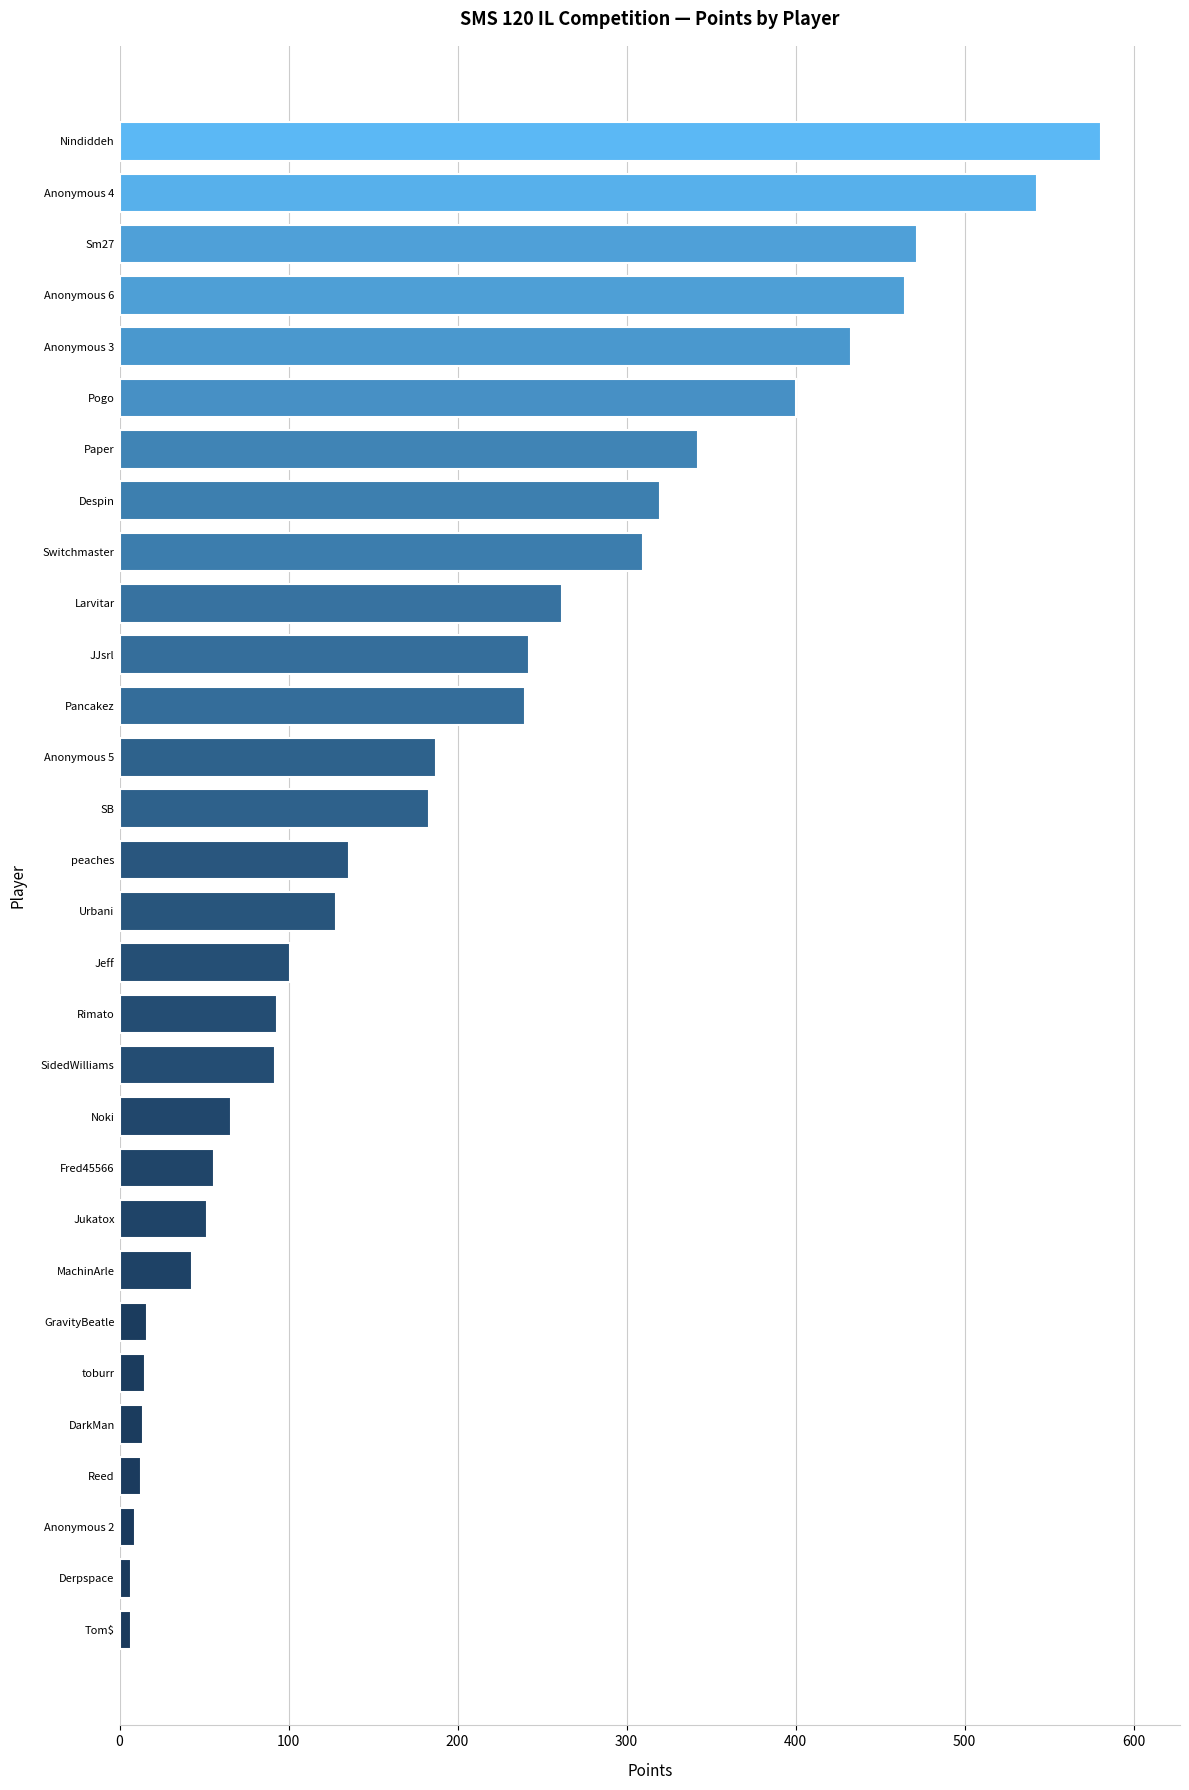

How many distinct data groups are displayed?

1